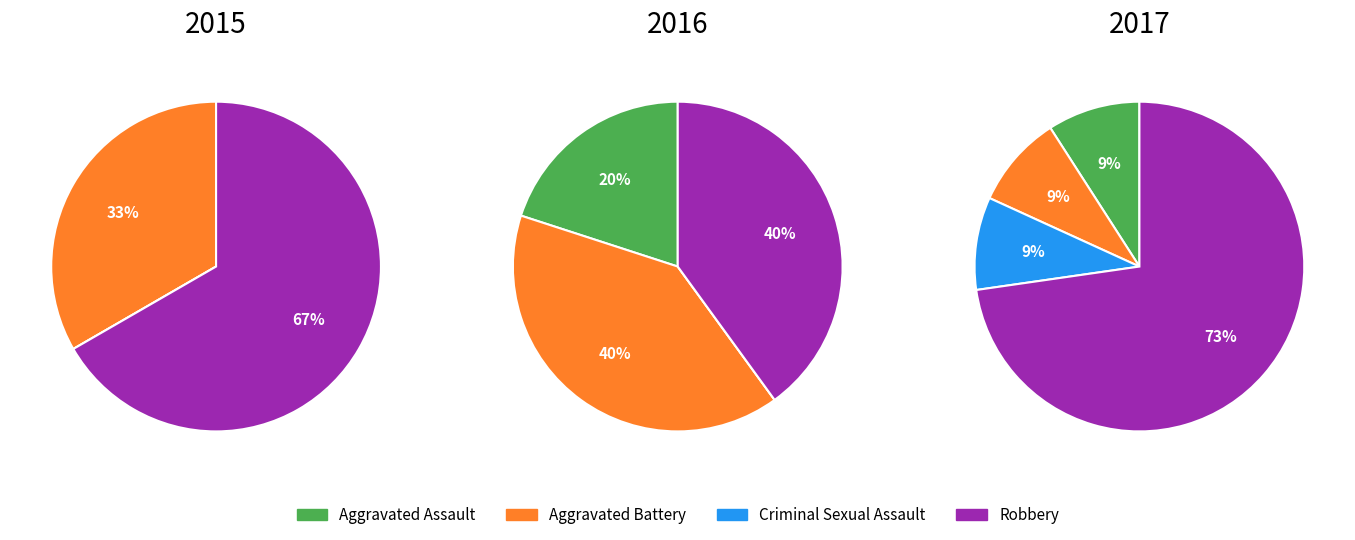

What portion of the pie excludes Criminal Sexual Assault?

90.9%